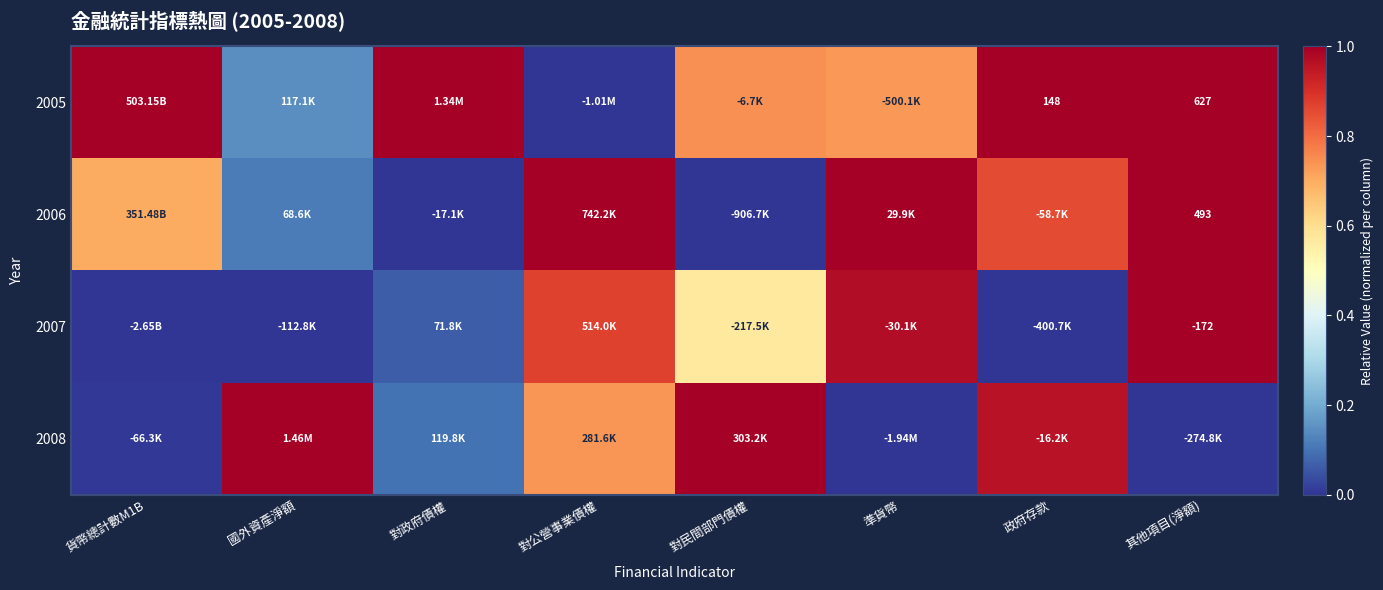

What is the greatest value displayed?

1.0